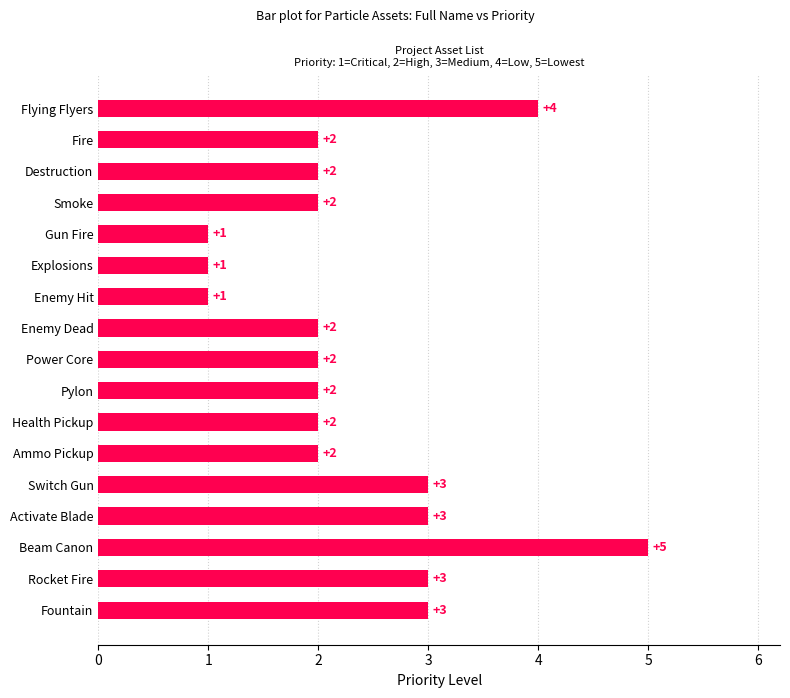

True or false: the data shows 2 at Power Core.

True